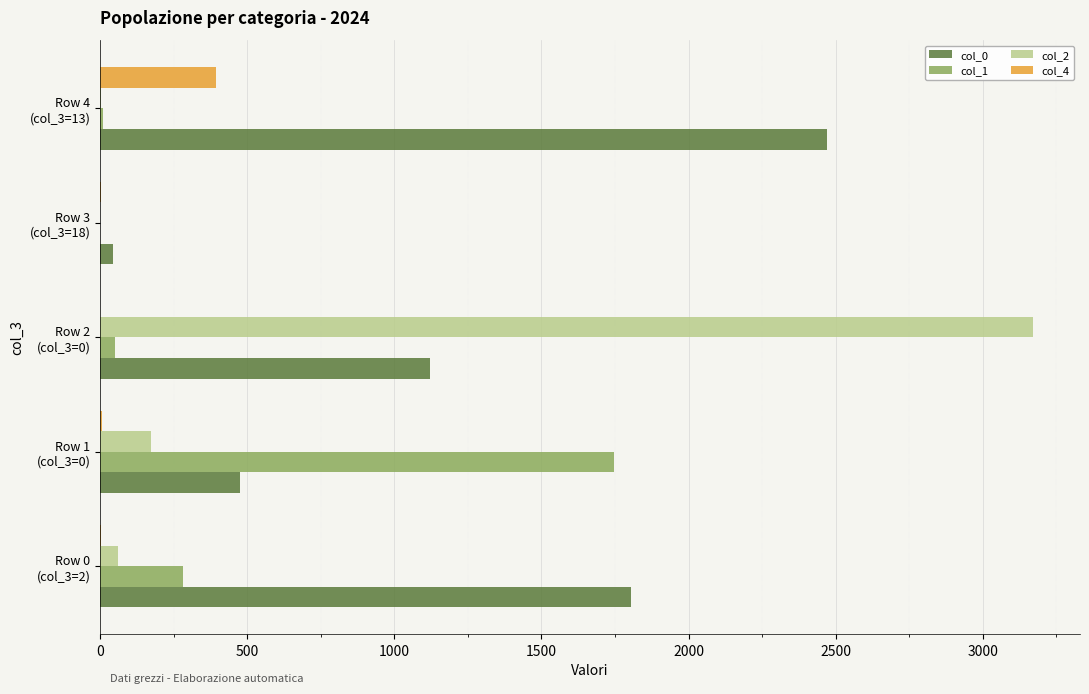

Which series has the largest total across all categories?

col_0